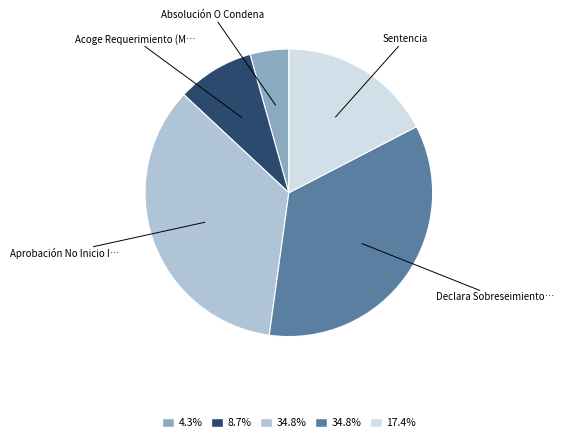

Is there any slice that represents more than half of the pie?

No